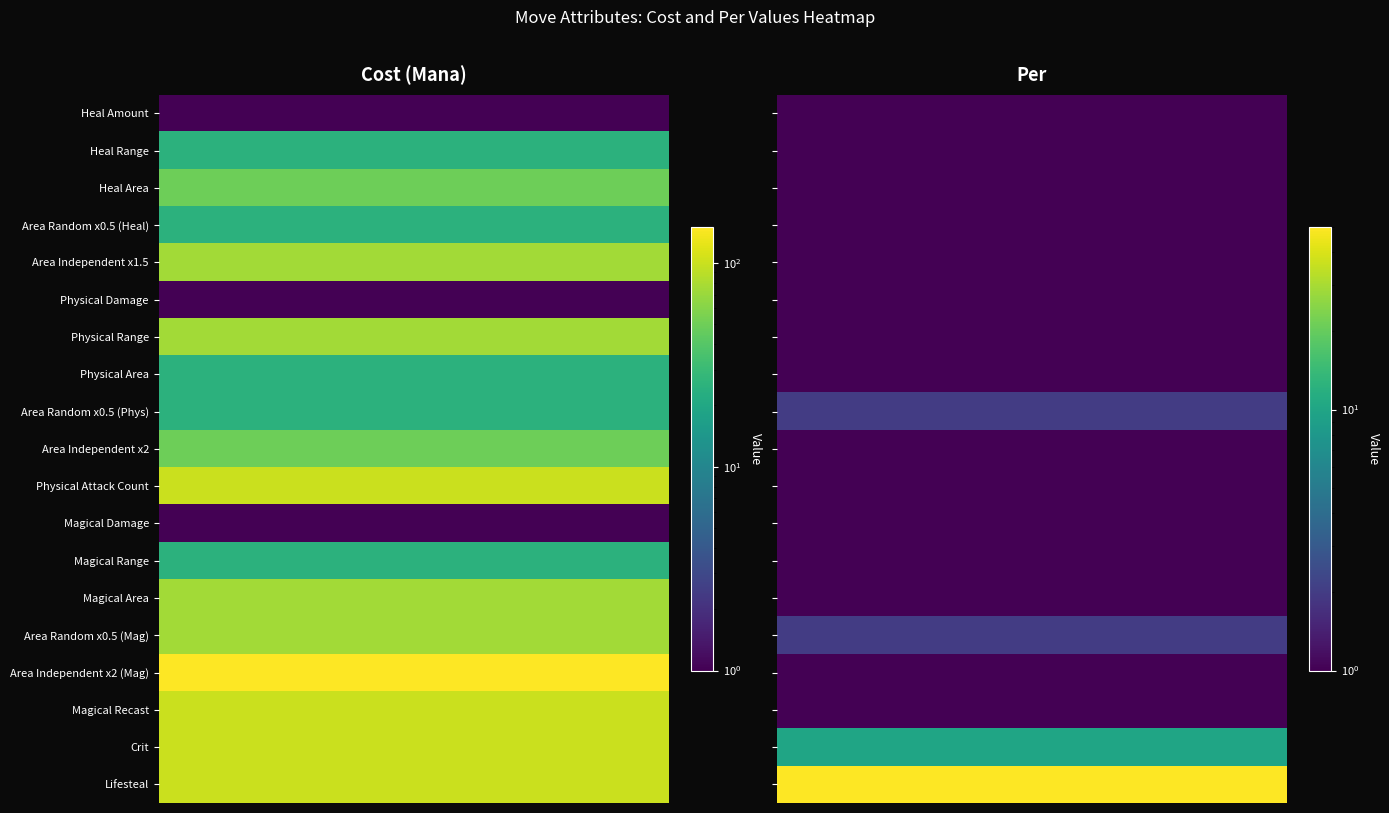

What is the smallest value displayed?

1